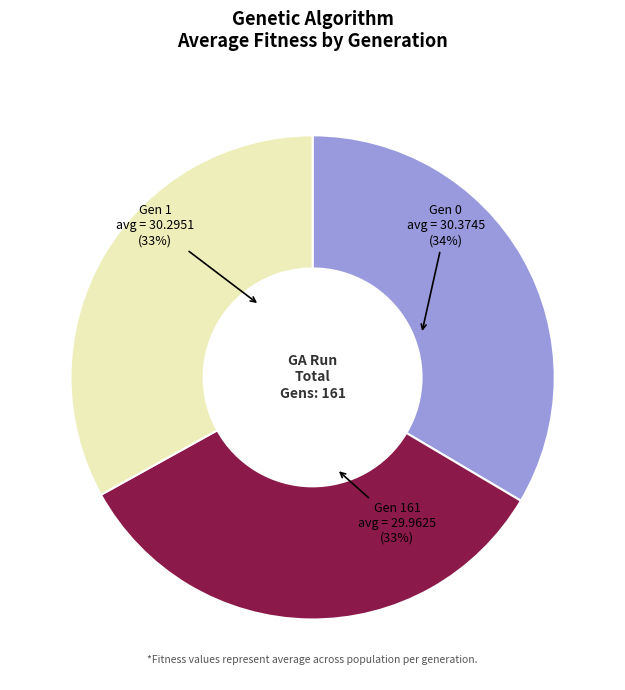

Is there a majority slice in this chart?

No